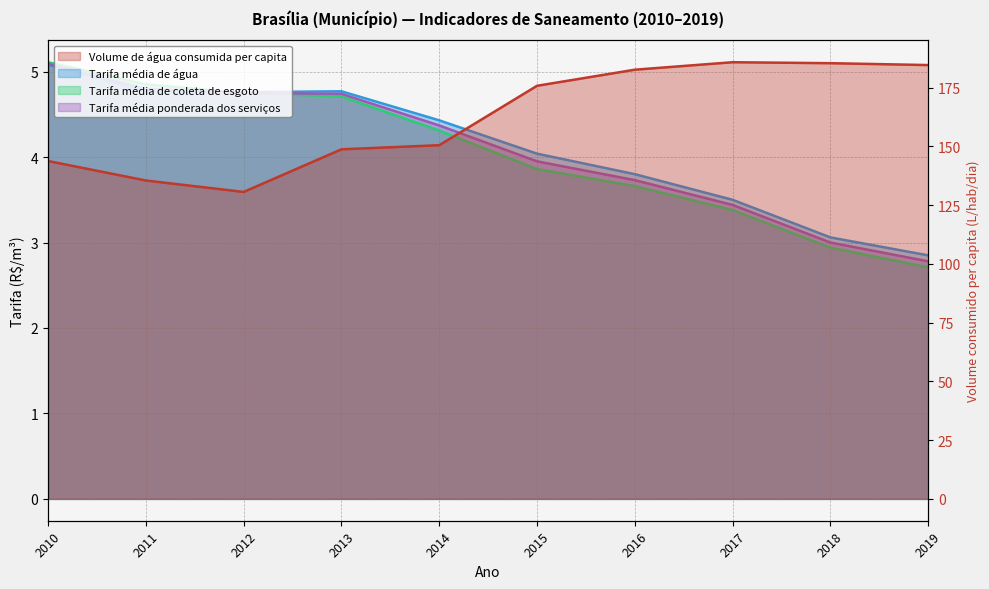

Reading left to right, what are all the values shown in this chart?

Volume de água consumida per capita: 2010=143.7	2011=135.4	2012=130.6	2013=148.7	2014=150.5	2015=175.7	2016=182.6	2017=185.8	2018=185.3	2019=184.6
Tarifa média de água: 2010=5.1	2011=4.8	2012=4.8	2013=4.8	2014=4.4	2015=4.0	2016=3.8	2017=3.5	2018=3.1	2019=2.9
Tarifa média de coleta de esgoto: 2010=5.1	2011=4.8	2012=4.8	2013=4.7	2014=4.3	2015=3.9	2016=3.7	2017=3.4	2018=2.9	2019=2.7
Tarifa média ponderada dos serviços: 2010=5.1	2011=4.8	2012=4.8	2013=4.7	2014=4.4	2015=4.0	2016=3.7	2017=3.4	2018=3.0	2019=2.8